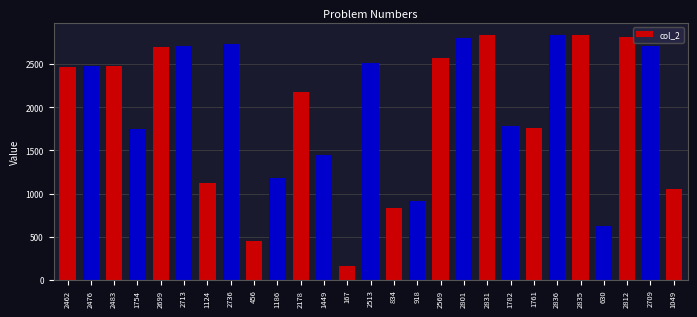

Which has a higher value, 2836 or 1124?

2836